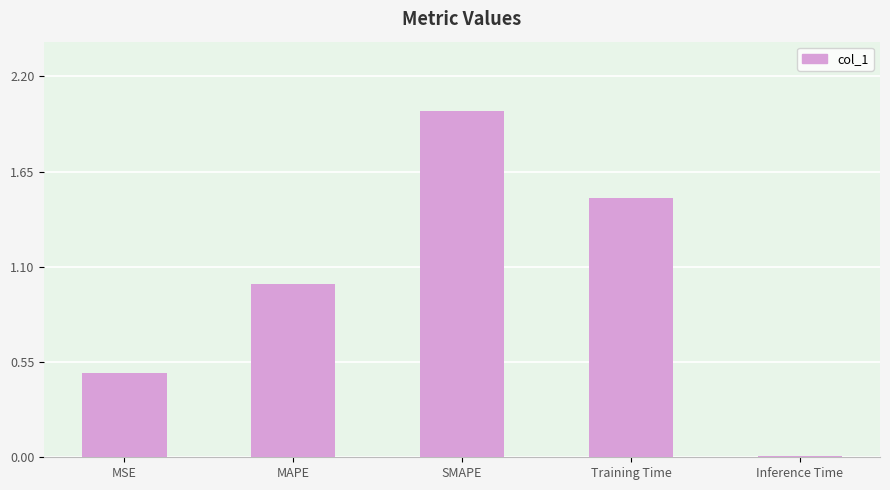

At which category does the chart reach its minimum across all series?

Inference Time